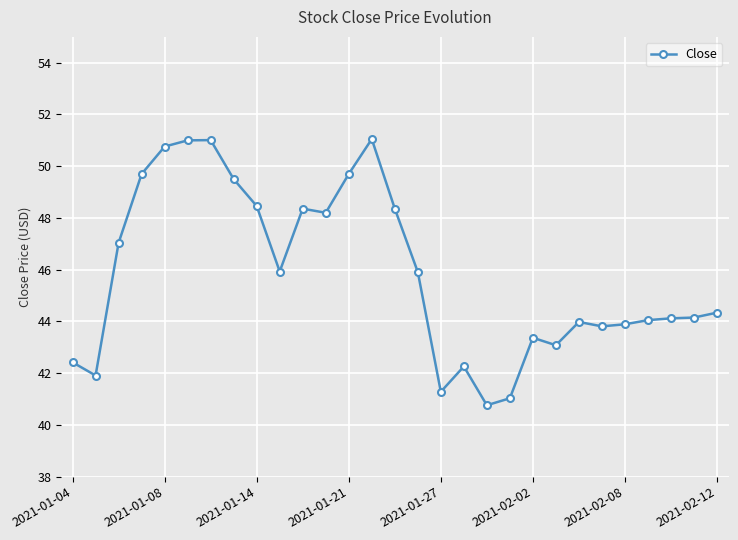

Does the chart have visible grid lines?

Yes